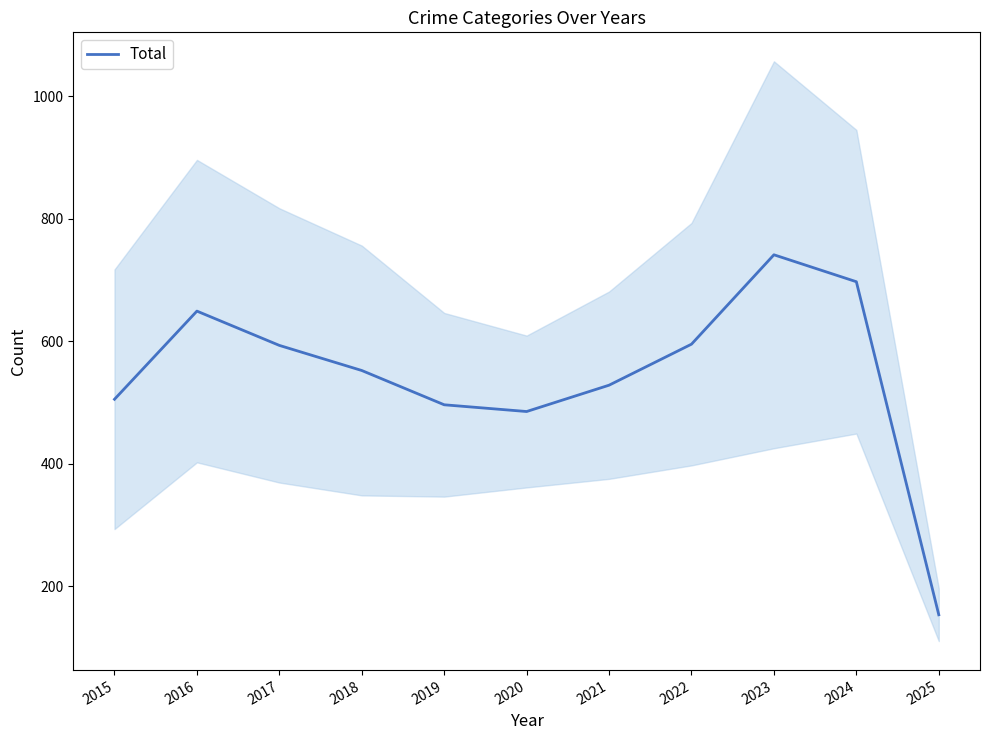

What is the sum of all values?

5994